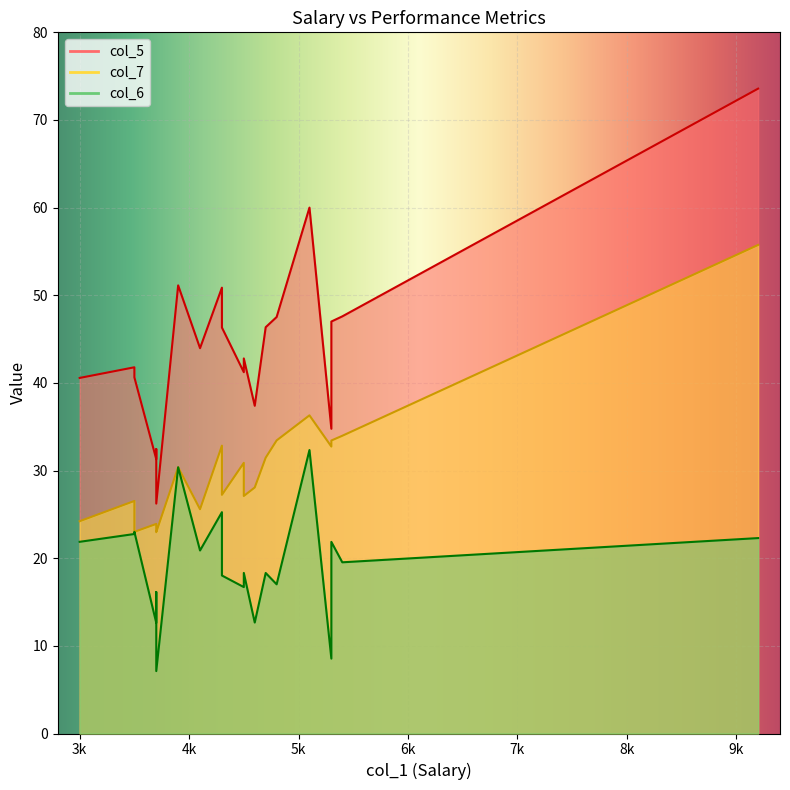

Reading left to right, extract all data points from this chart.

col_5: 3000=40.6	3900=51.1	4300=50.9	3500=41.8	5100=60.0	4800=47.5	4500=41.2	4700=46.4	3500=40.6	3700=31.3	4300=46.3	5300=47.0	3700=32.4	5400=47.6	4100=44.0	3700=26.2	5300=34.8	4600=37.4	9200=73.6	4500=42.8
col_6: 3000=21.9	3900=30.4	4300=25.3	3500=22.8	5100=32.3	4800=17.0	4500=16.7	4700=18.3	3500=23.0	3700=12.6	4300=18.0	5300=21.9	3700=16.1	5400=19.5	4100=20.9	3700=7.1	5300=8.5	4600=12.7	9200=22.3	4500=18.3
col_7: 3000=24.2	3900=30.4	4300=32.8	3500=26.5	5100=36.3	4800=33.4	4500=30.9	4700=31.5	3500=23.0	3700=23.9	4300=27.2	5300=33.4	3700=23.4	5400=34.0	4100=25.6	3700=23.0	5300=32.7	4600=28.1	9200=55.7	4500=27.1